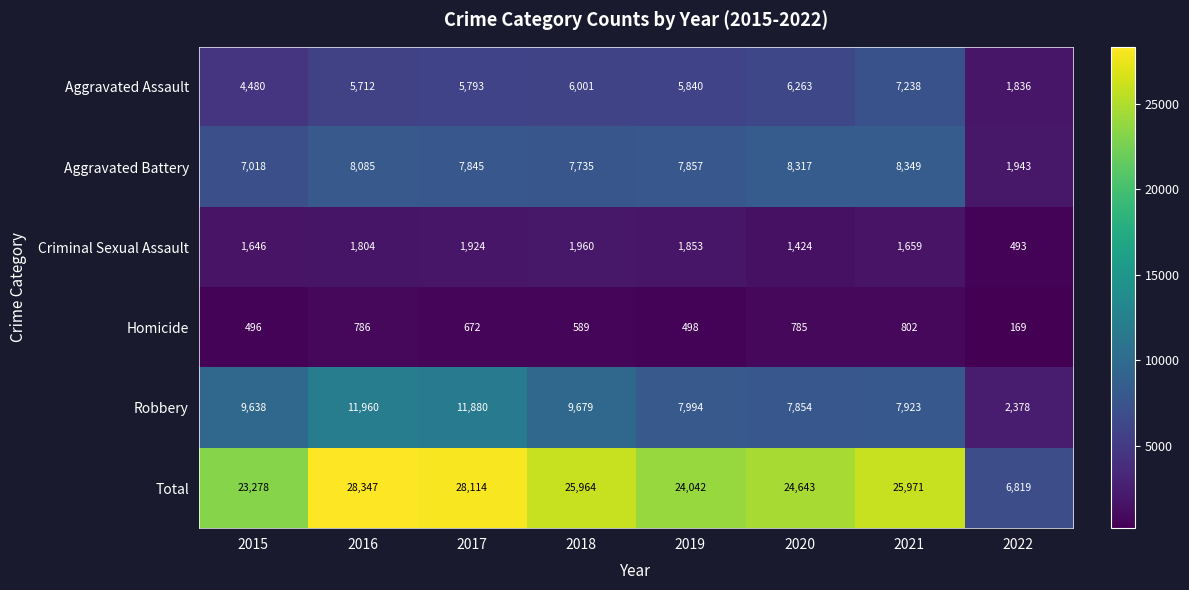

Which series changed the most between 2016 and 2018?

Total